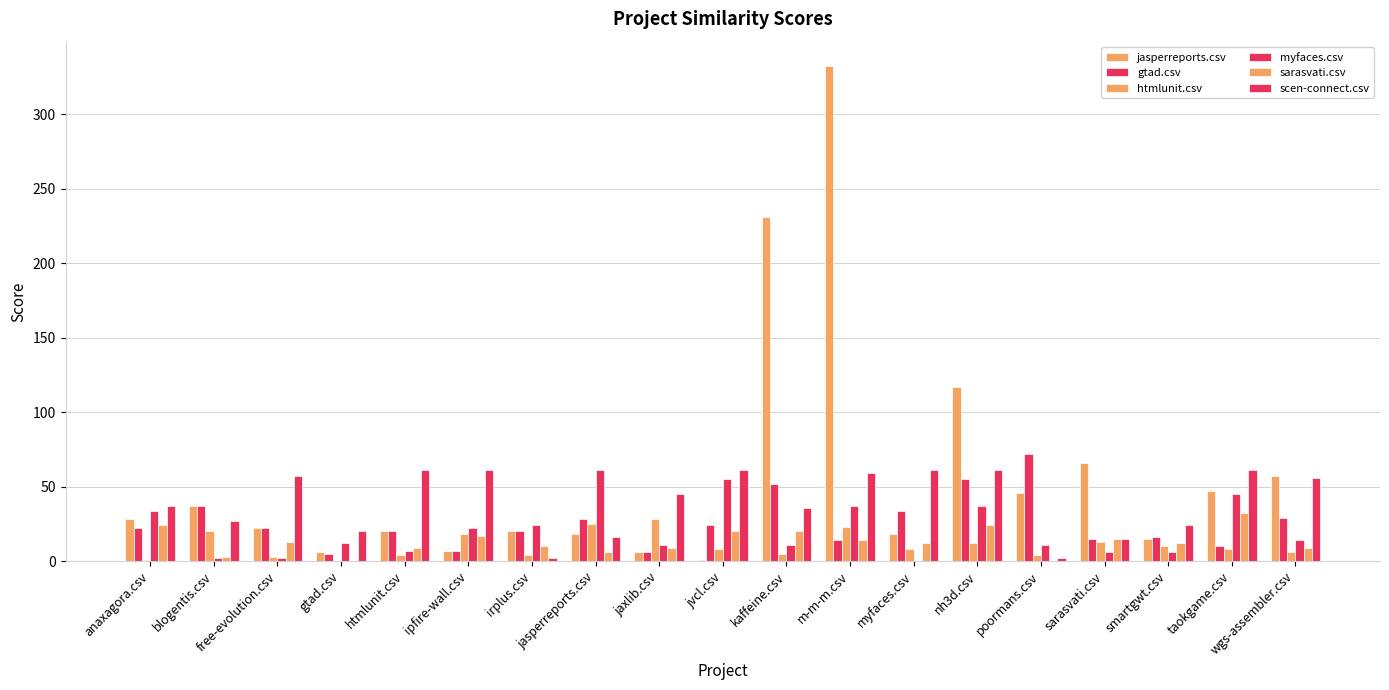

What position from the left is jaxlib.csv?

9